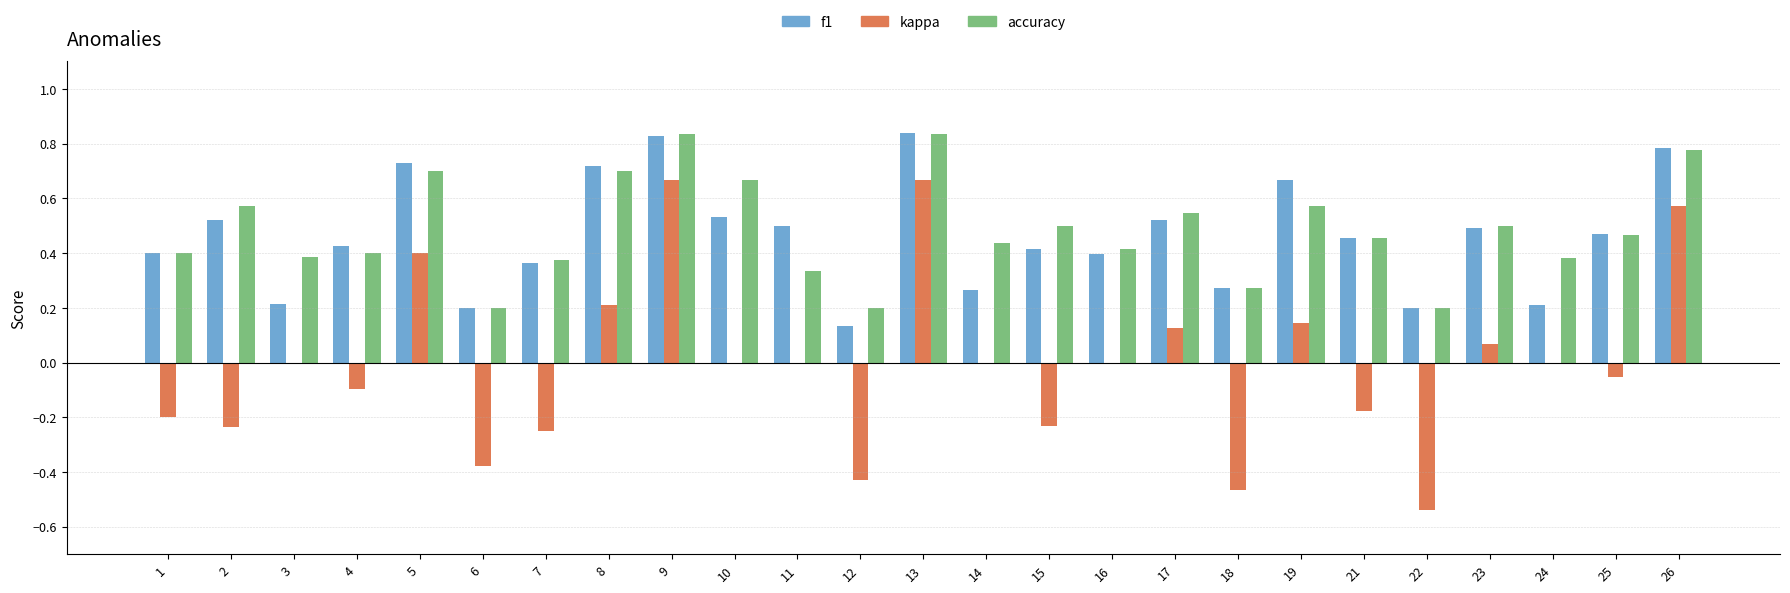

Count the accuracy values in the range 0 to 1.

25